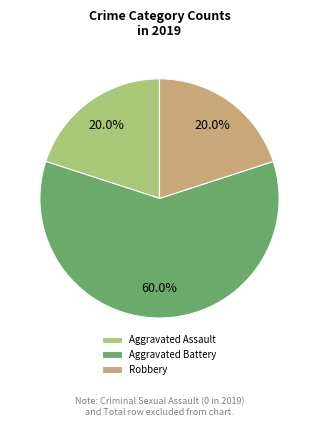

What is the ratio of the value at Aggravated Assault to the value at Aggravated Battery?

0.3